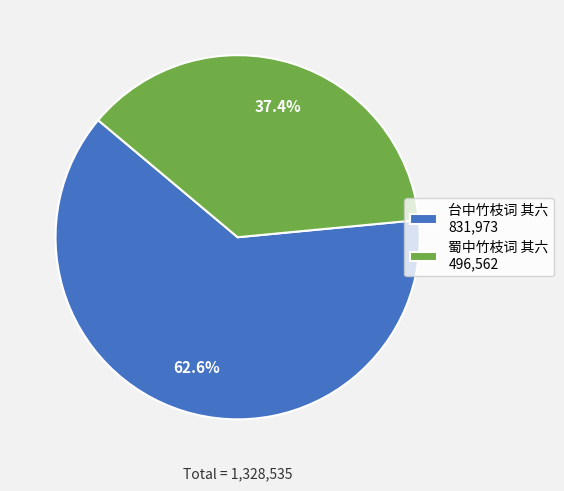

To the nearest percent, what is the combined percentage of 台中竹枝词 其六 and 蜀中竹枝词 其六?

100%